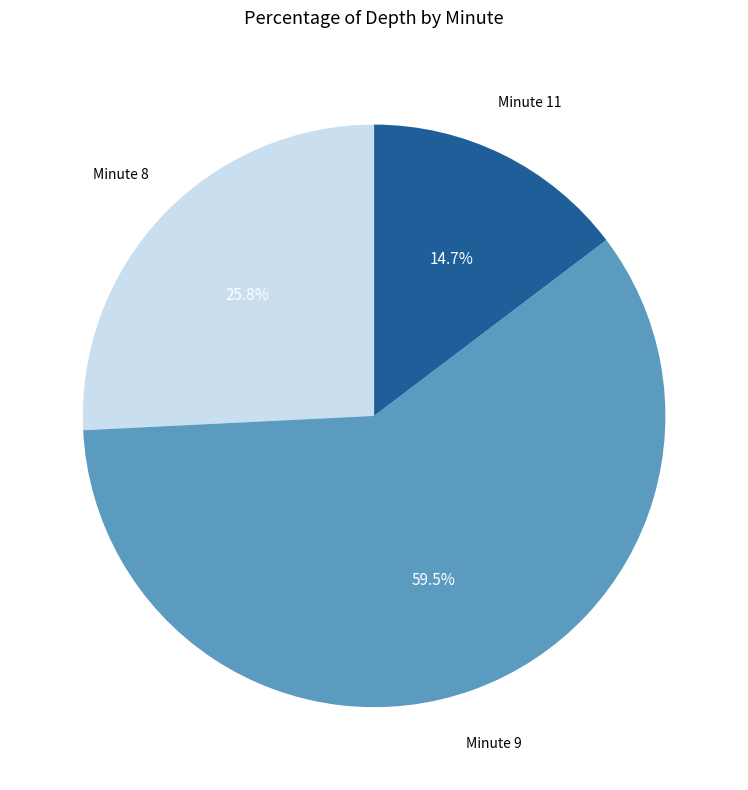

Is there any slice that represents more than half of the pie?

Yes